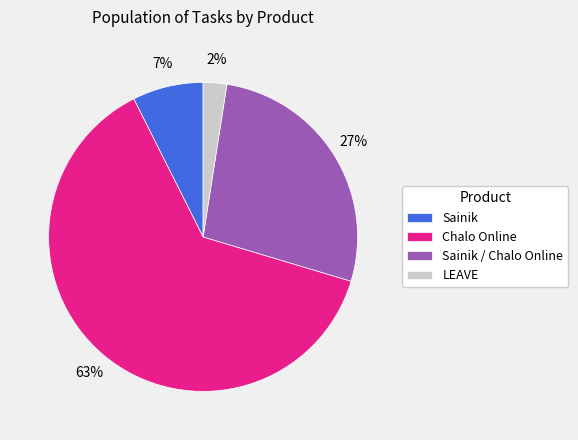

Does any single category account for the majority?

Yes